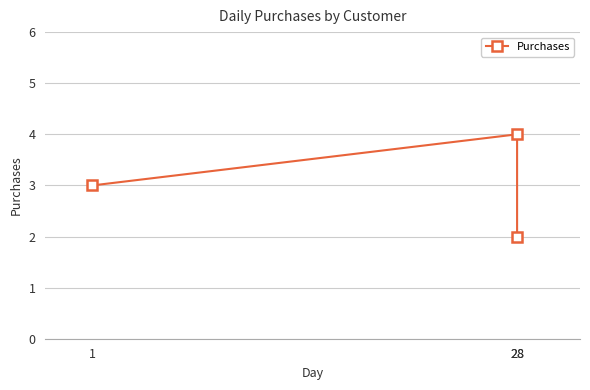

Reading left to right, list all the values displayed in this chart.

3	4	2